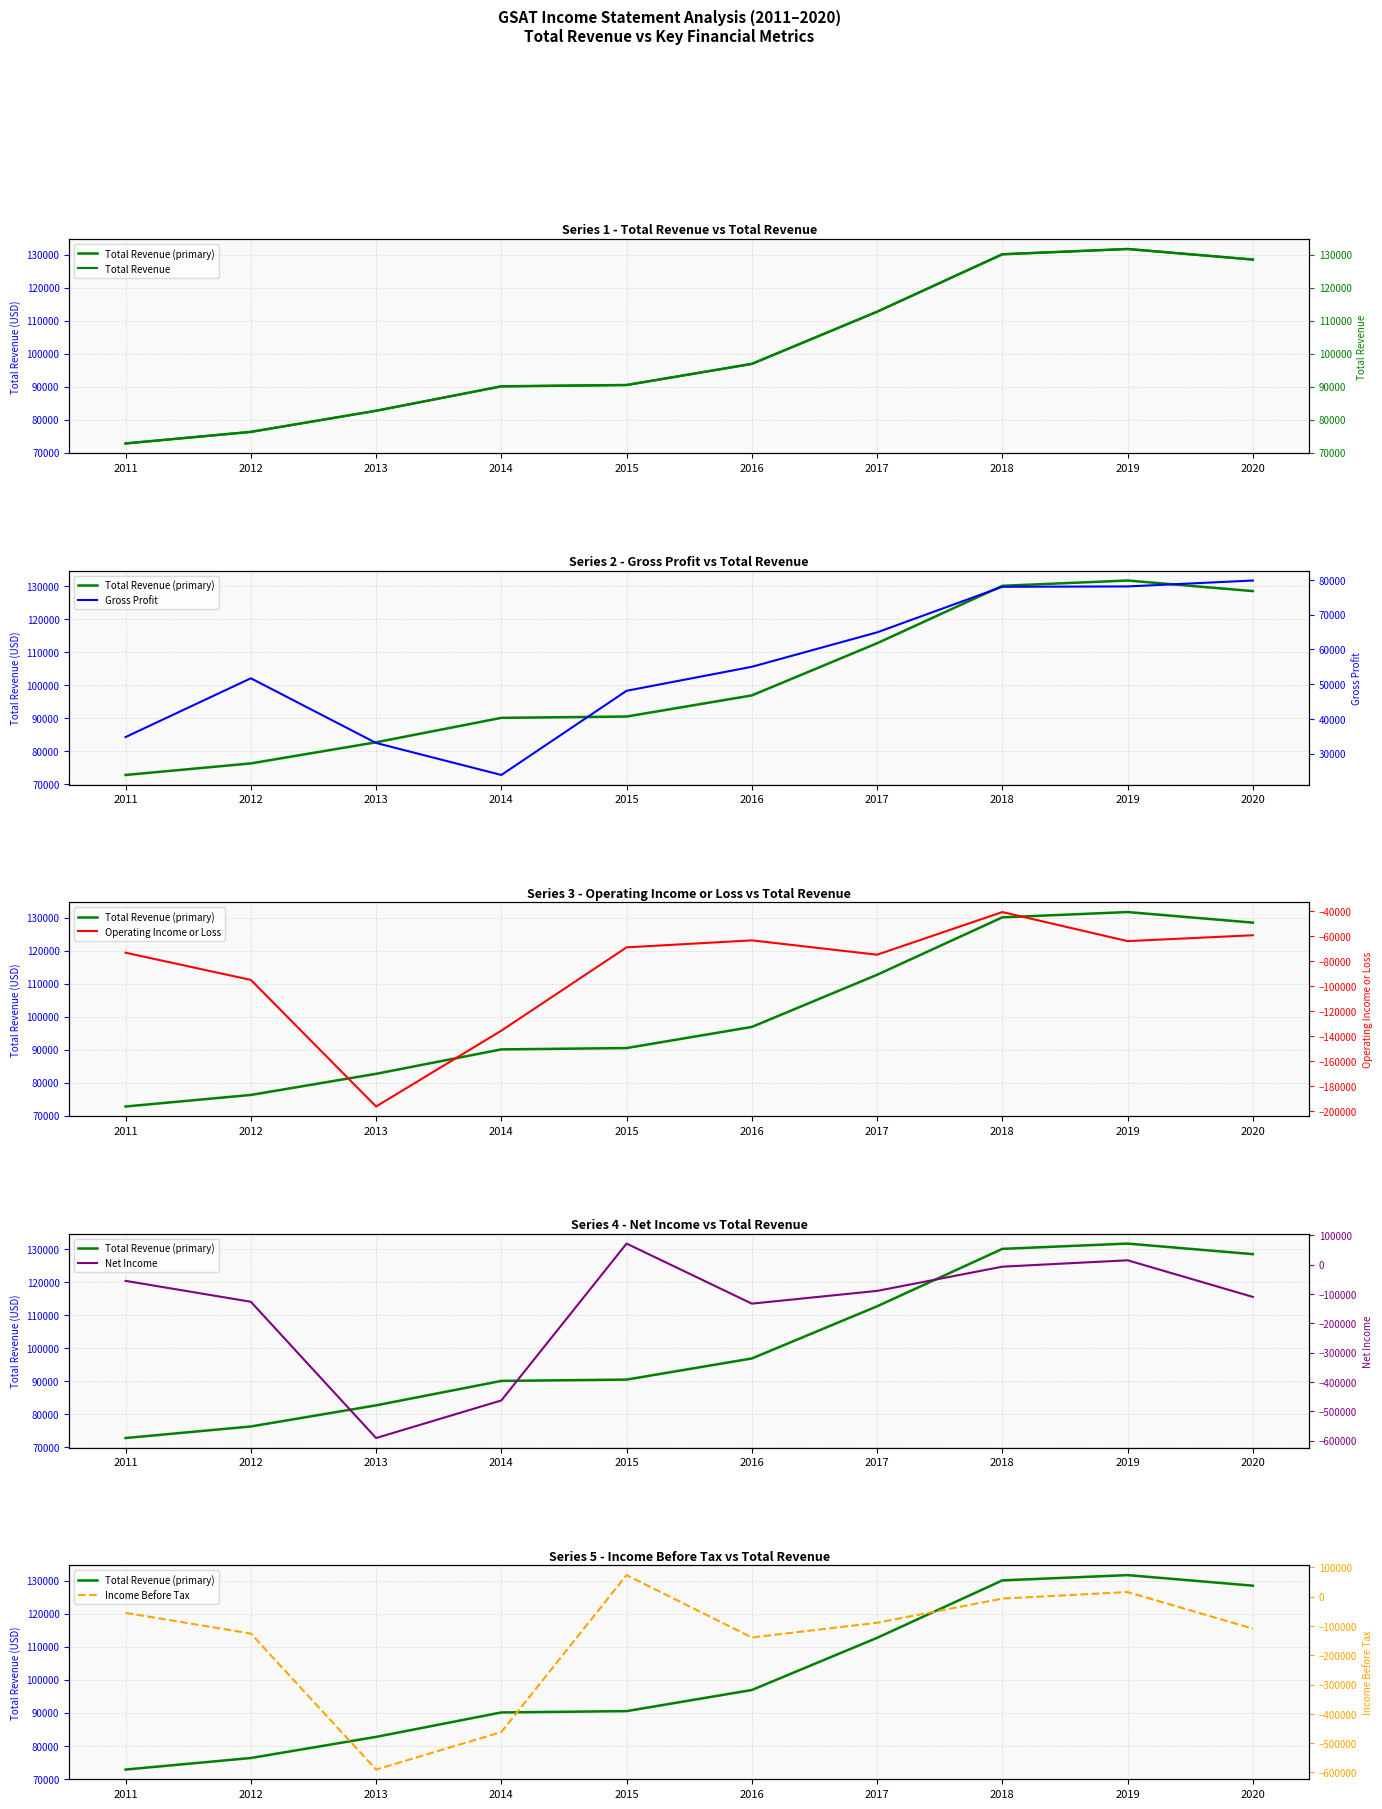

True or false: Net Income and Total Revenue cross at least once.

False